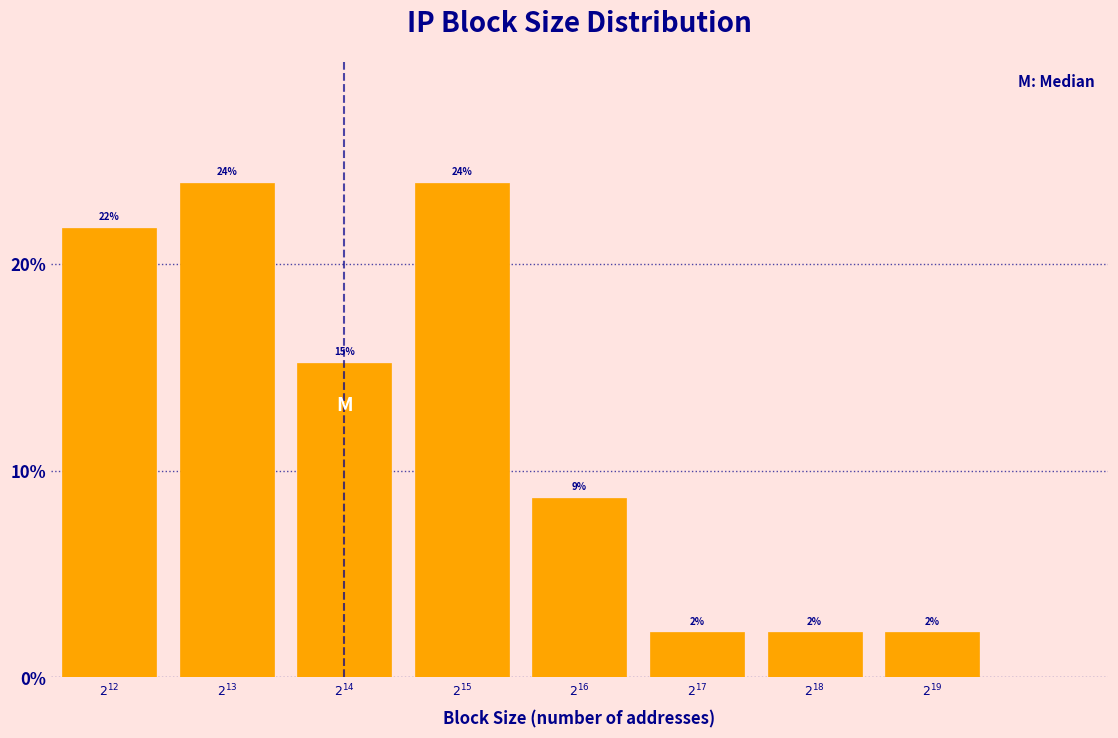

Does the chart contain any negative values?

No